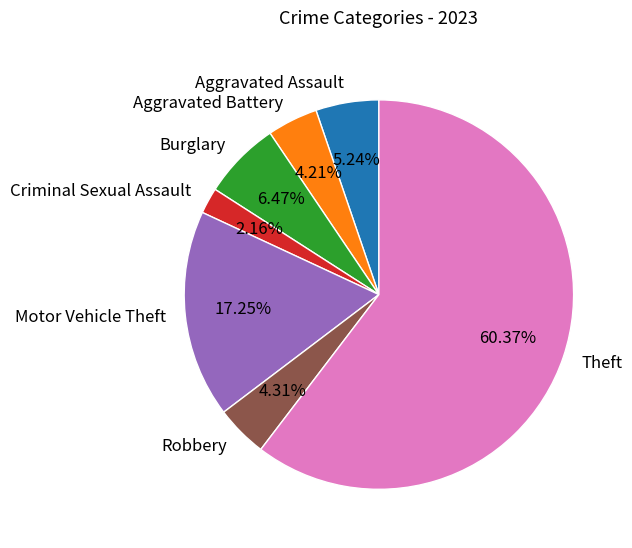

Is it true that Burglary is 1% of the pie?

False